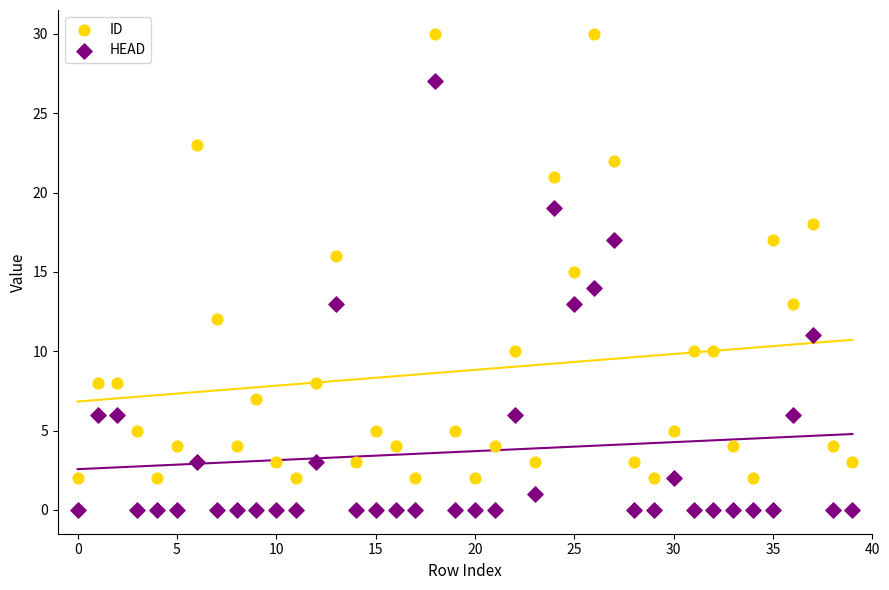

Which series contains the highest Y value?

ID